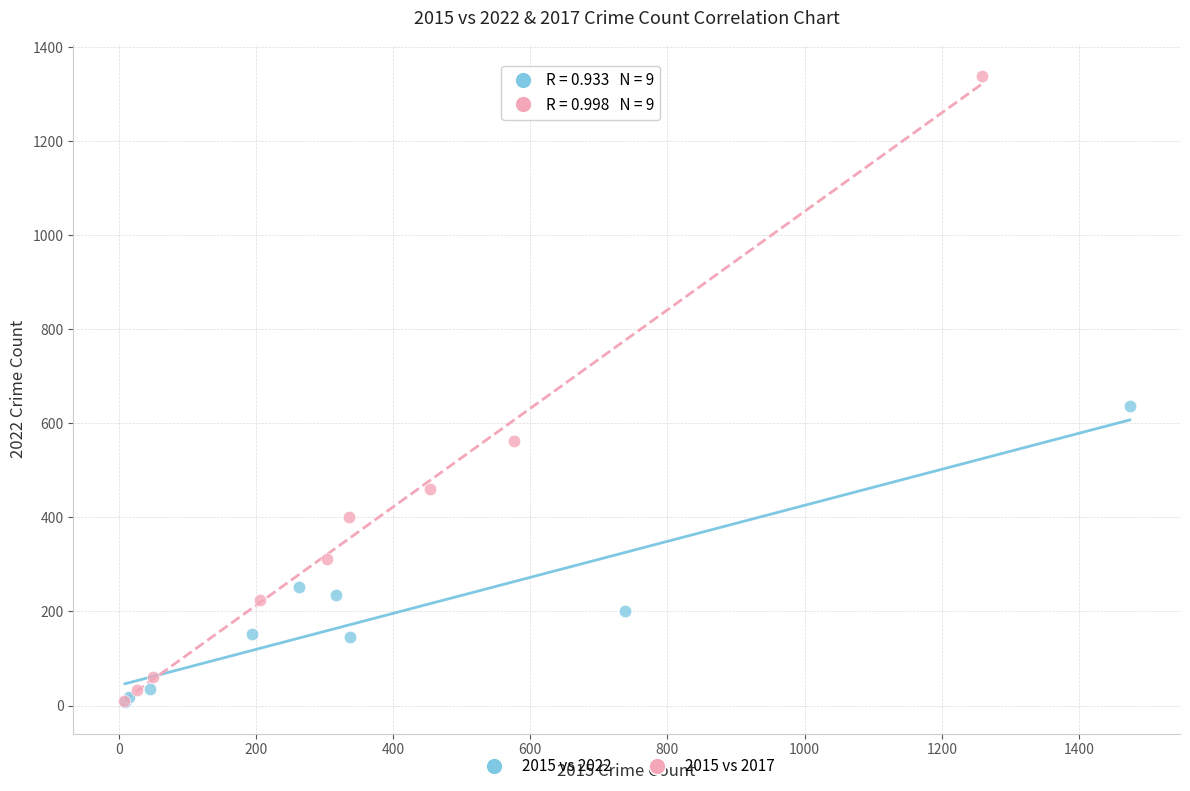

Which series reaches the maximum Y coordinate?

2015 vs 2017